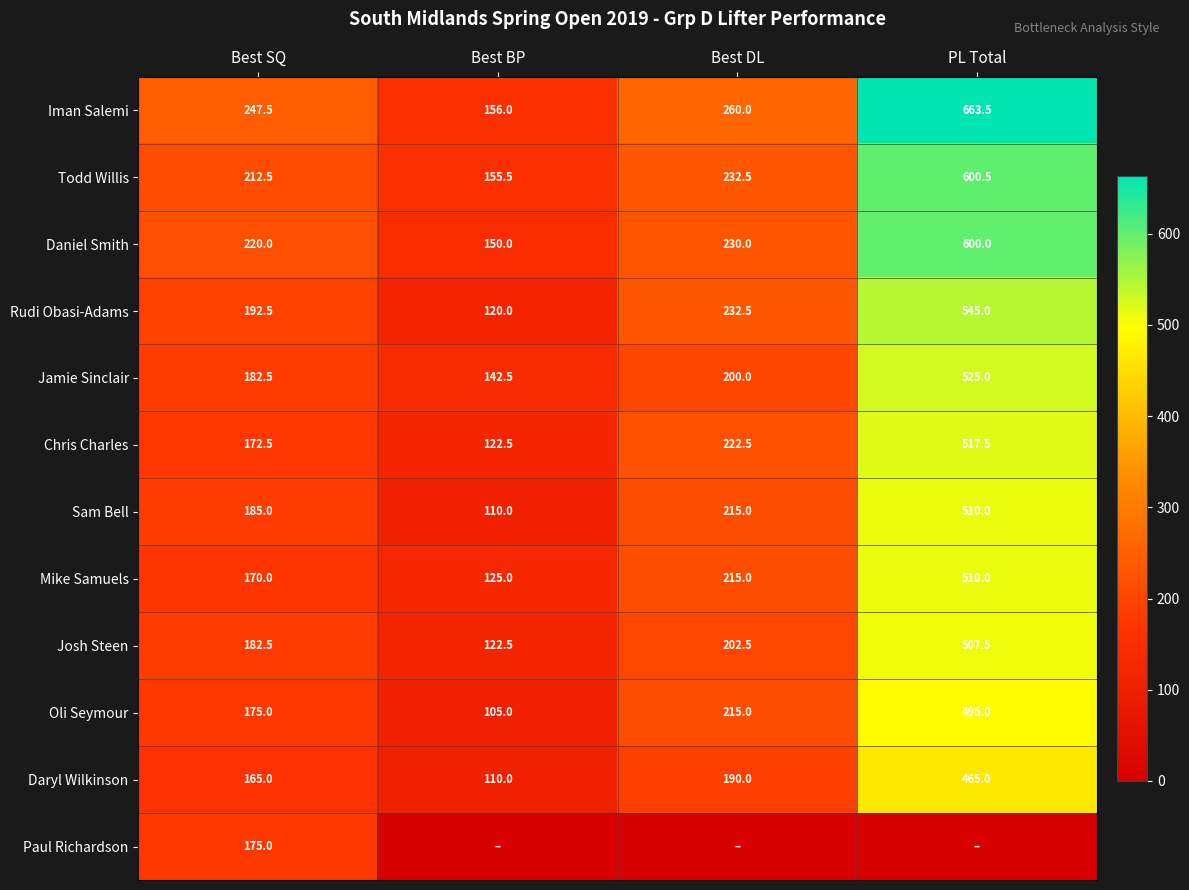

How many categories are shown in the chart?

4